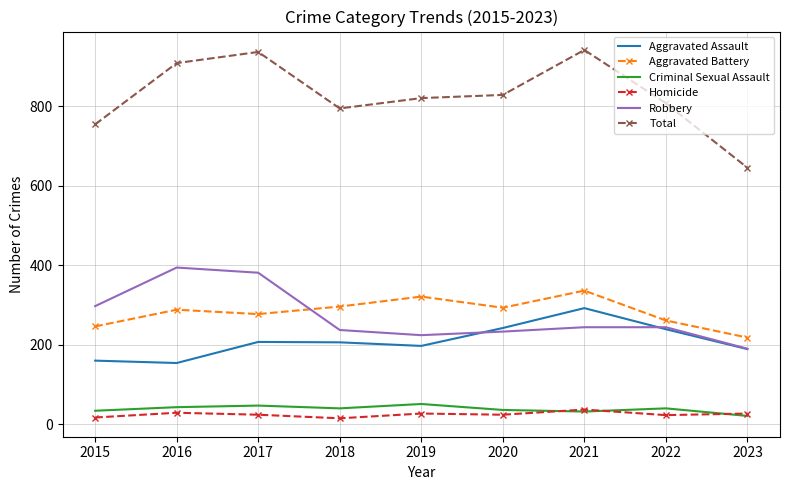

What is the sum of the Robbery values at 2016 and 2015?

691